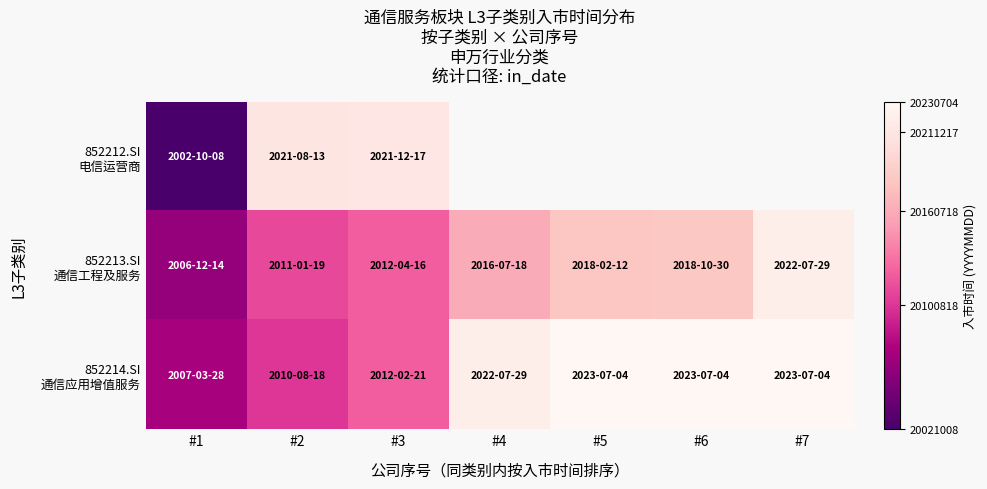

Which series has the largest range (max minus min)?

852212.SI 电信运营商